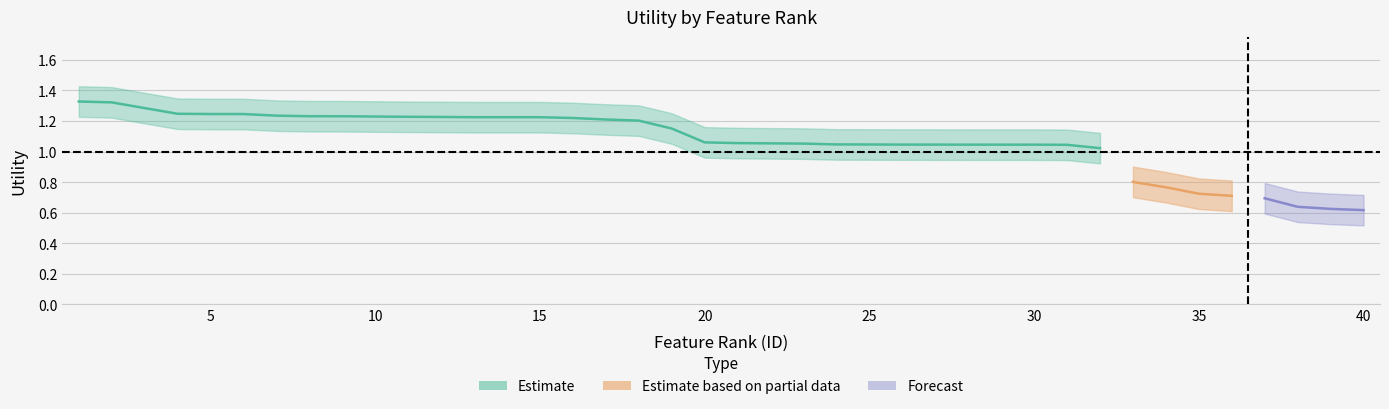

True or false: Utility_center and Utility_upper intersect in this chart.

False